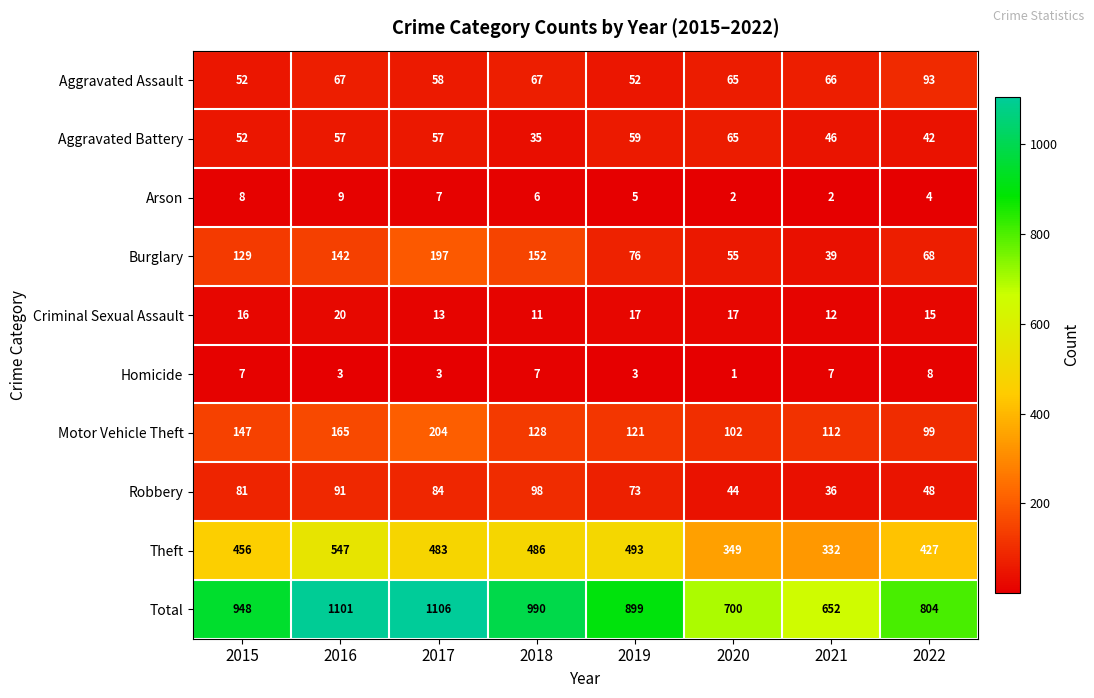

What is the difference between the second highest and minimum values in the Arson series?

6